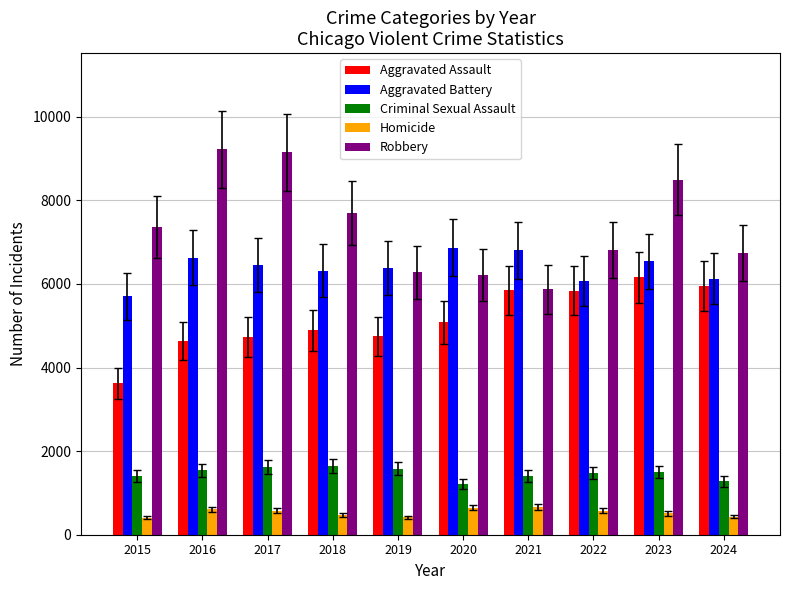

At which category is the sum across all series the highest?

2023